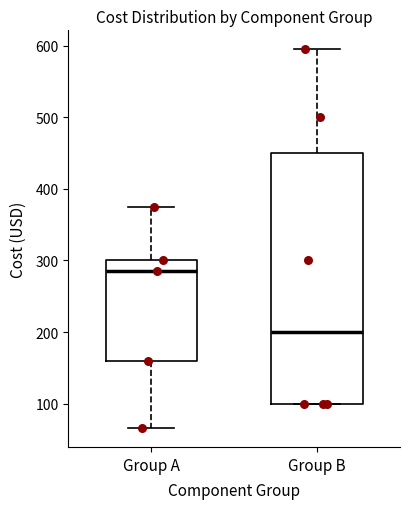

Which box is the tallest, from its lower edge to its upper edge?

Group B